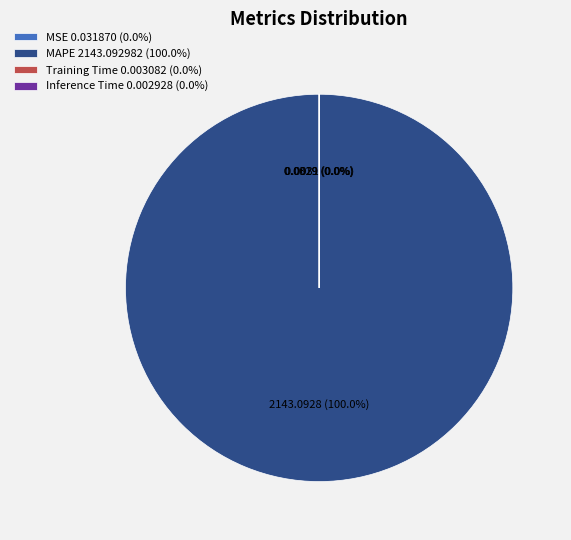

Is there a majority slice in this chart?

Yes